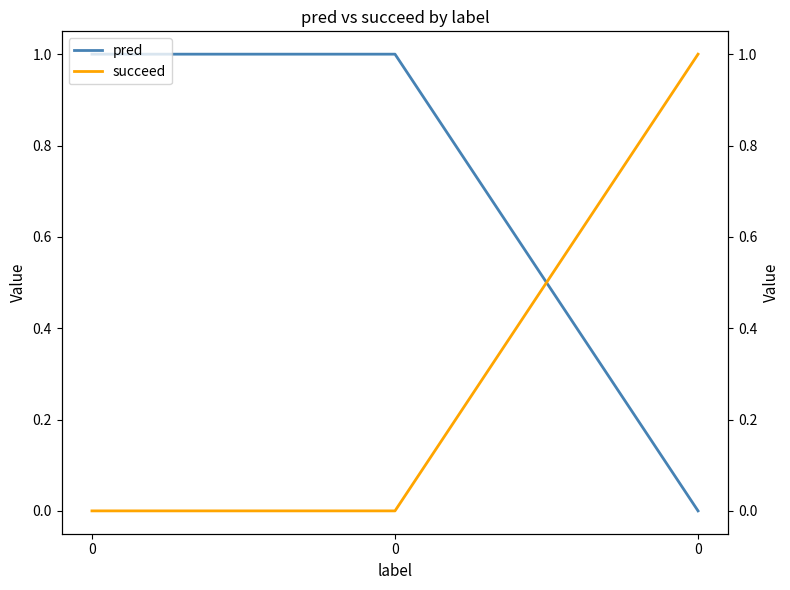

The value of pred at 0 is 0. True or false?

True